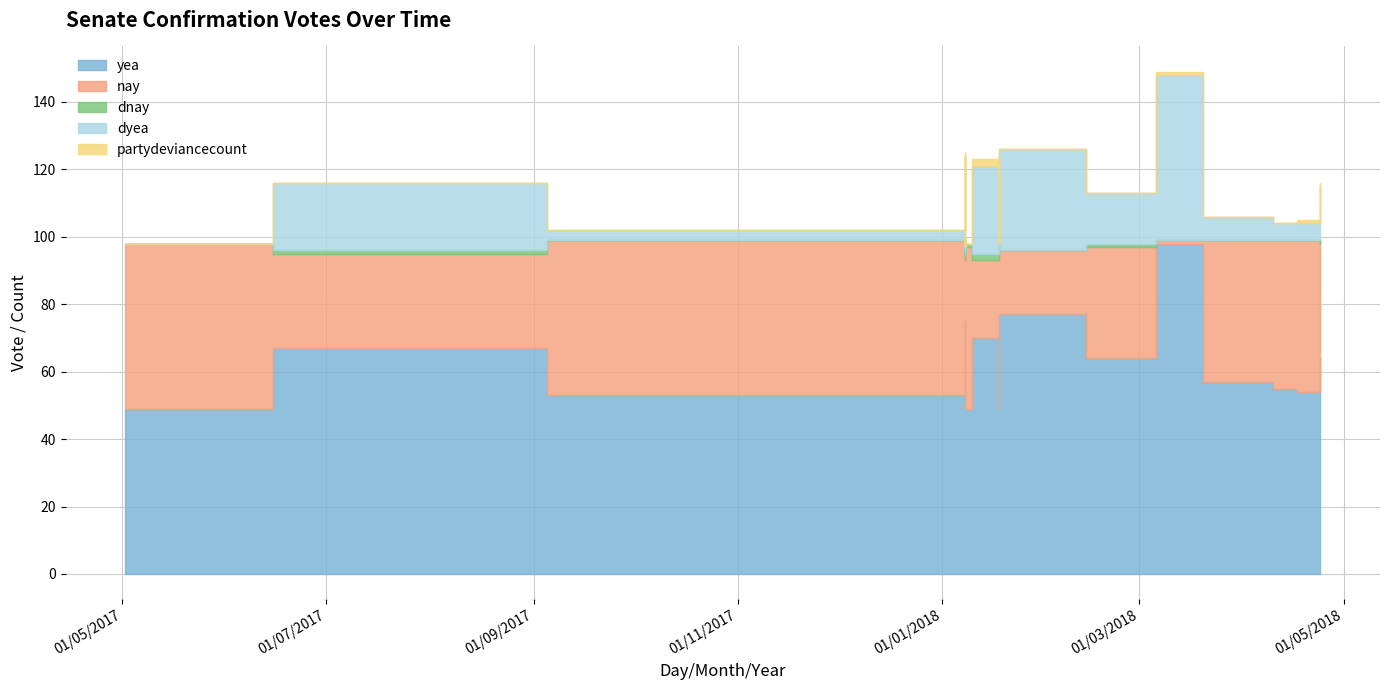

What is the sum of the dyea values at 2017-05-02 and 2018-04-17?

5